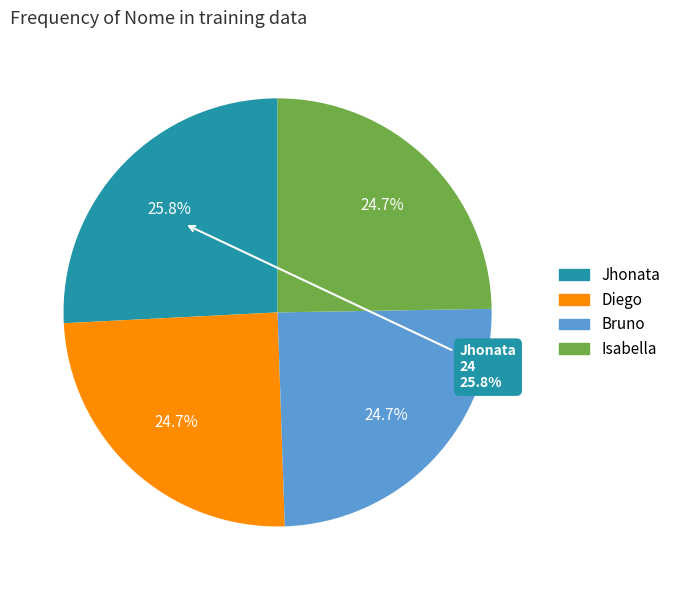

Does Jhonata account for over 50% of the chart?

No